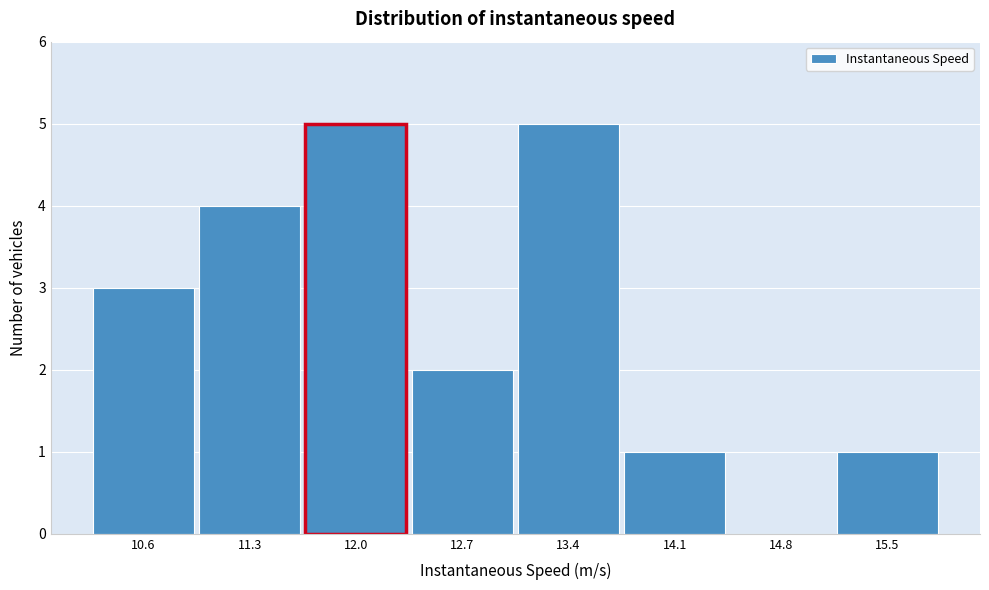

Reading left to right, extract all data points from this chart.

10.6=3	11.3=4	12.0=5	12.7=2	13.4=5	14.1=1	14.8=0	15.5=1